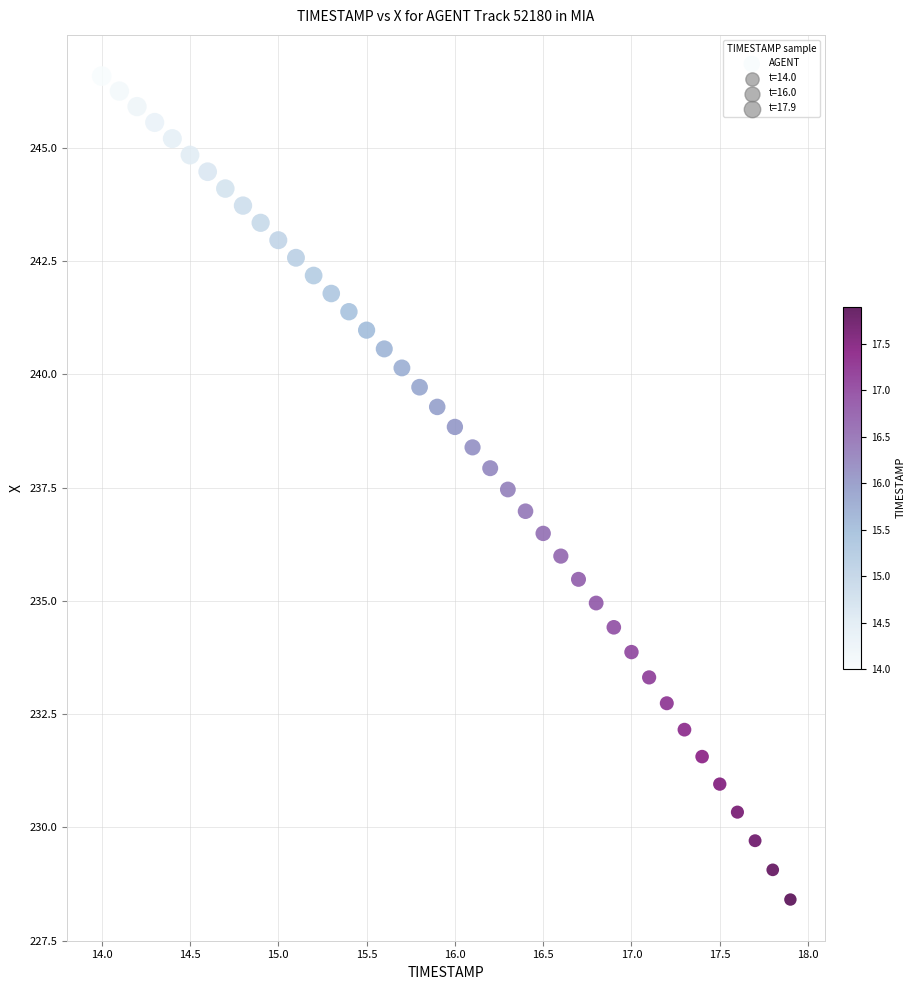

What is the range of X values (max minus min)?

3.9